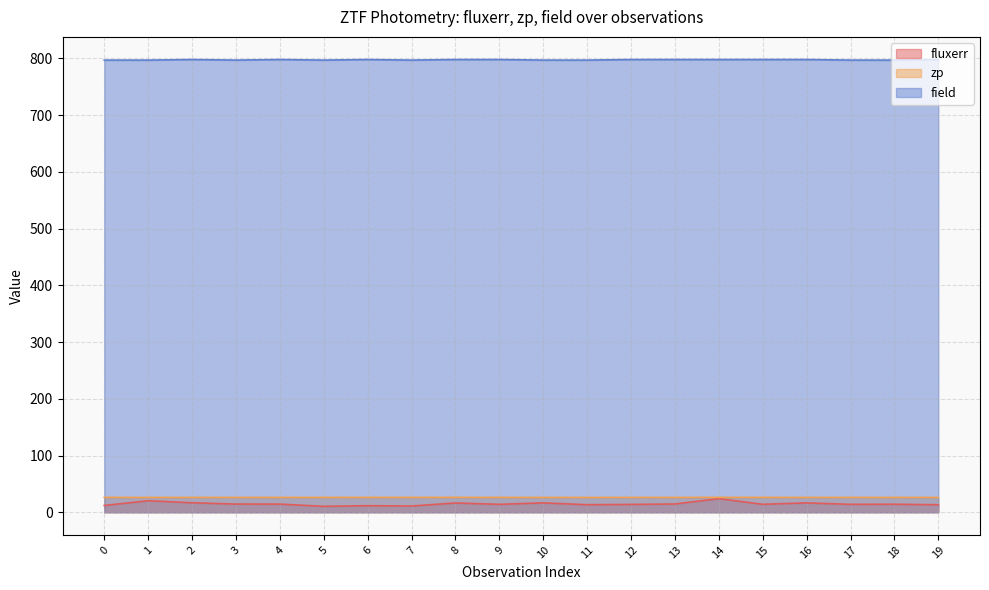

What are all the series names shown in the legend?

fluxerr, zp, field